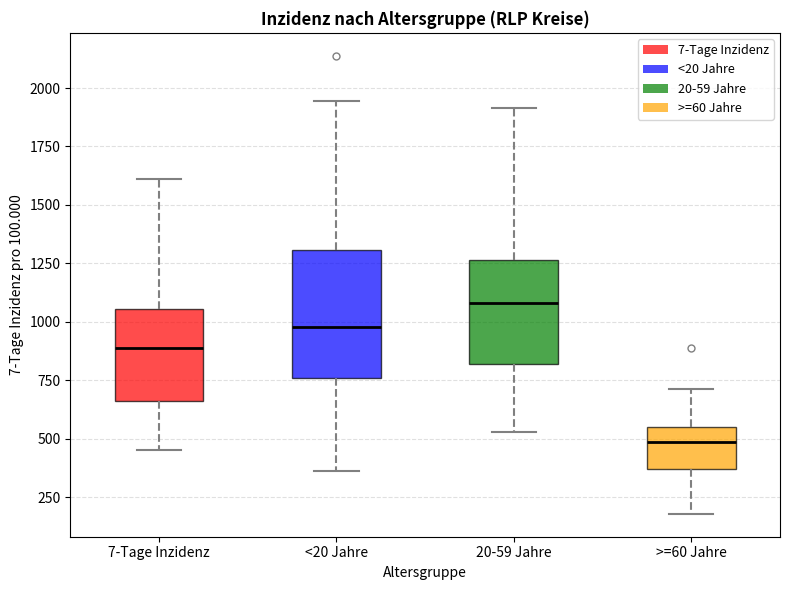

Which box is the tallest, from its lower edge to its upper edge?

<20 Jahre